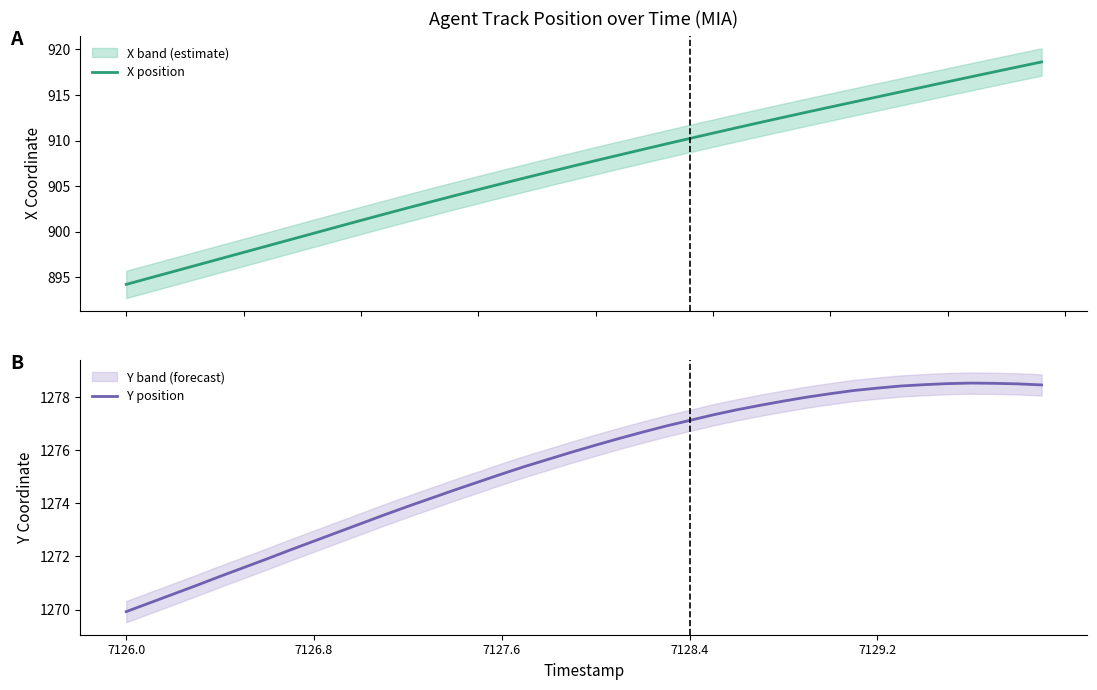

What is the difference between the highest and lowest values at 31?

364.0